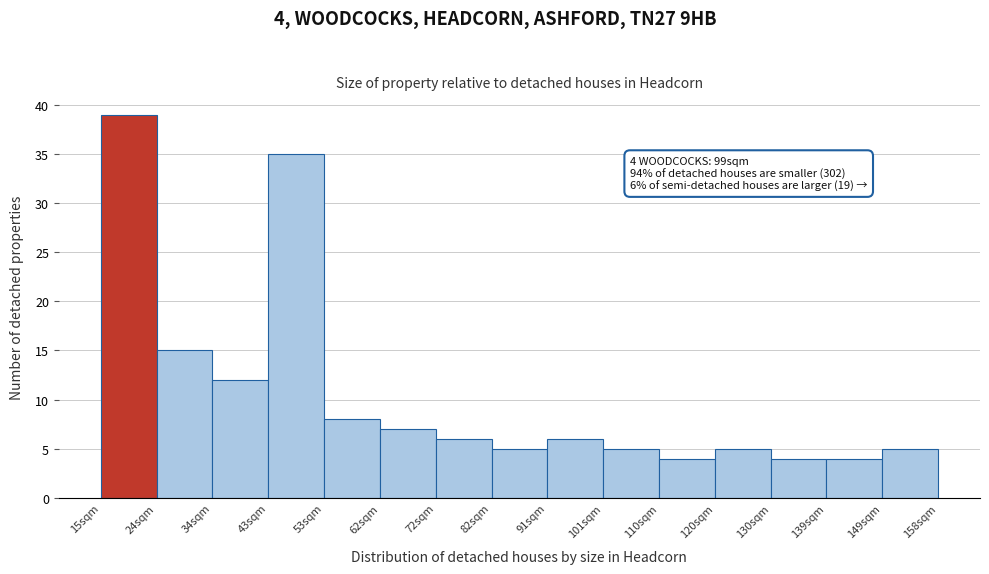

Over which range of the x-axis is the bar tallest?

15 to 24